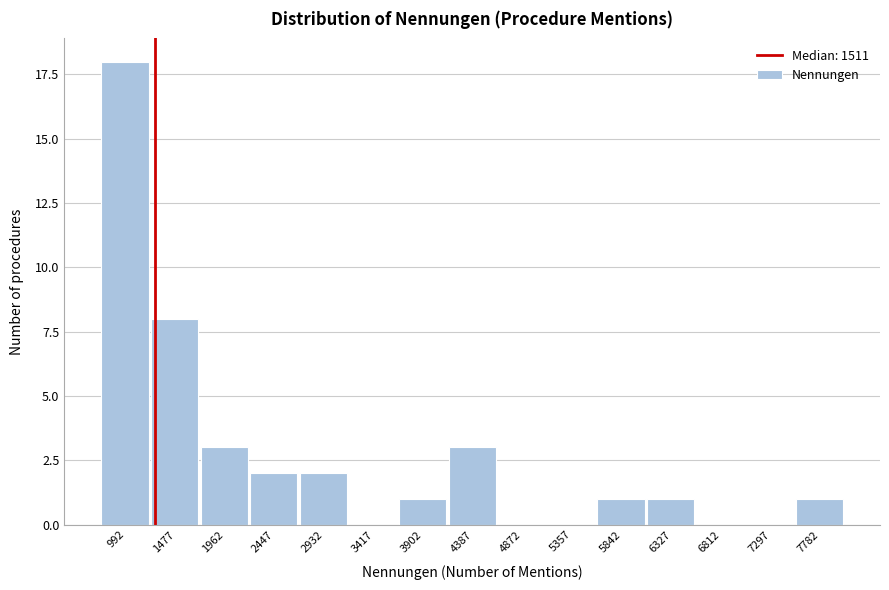

Reading left to right, transcribe all the data shown in this chart.

992=18	1477=8	1962=3	2447=2	2932=2	3417=0	3902=1	4387=3	4872=0	5357=0	5842=1	6327=1	6812=0	7297=0	7782=1